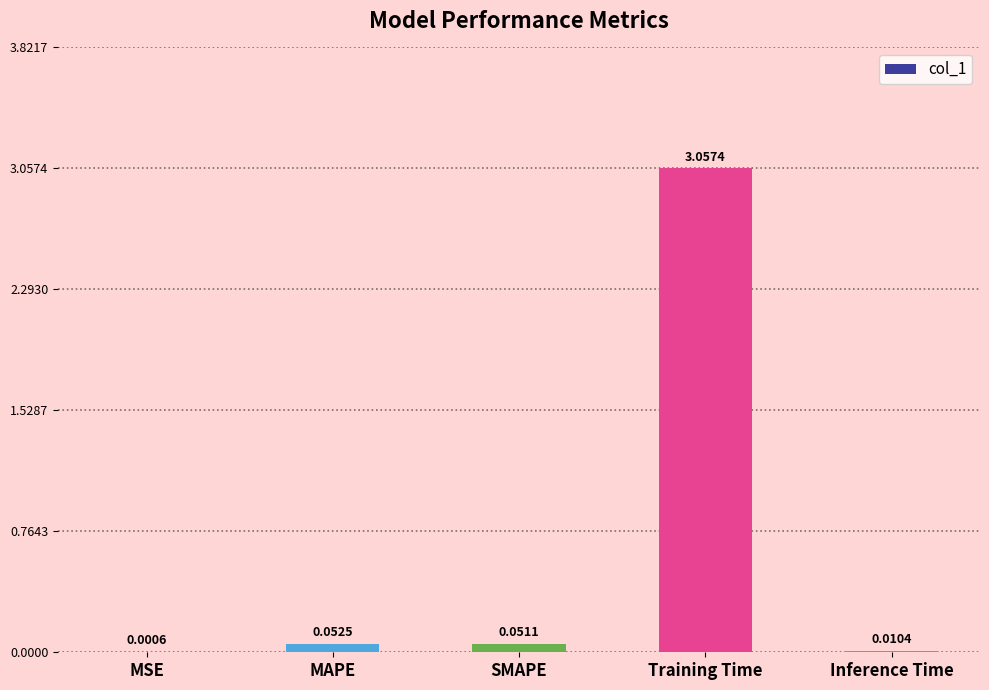

What is the sum of all values?

3.2